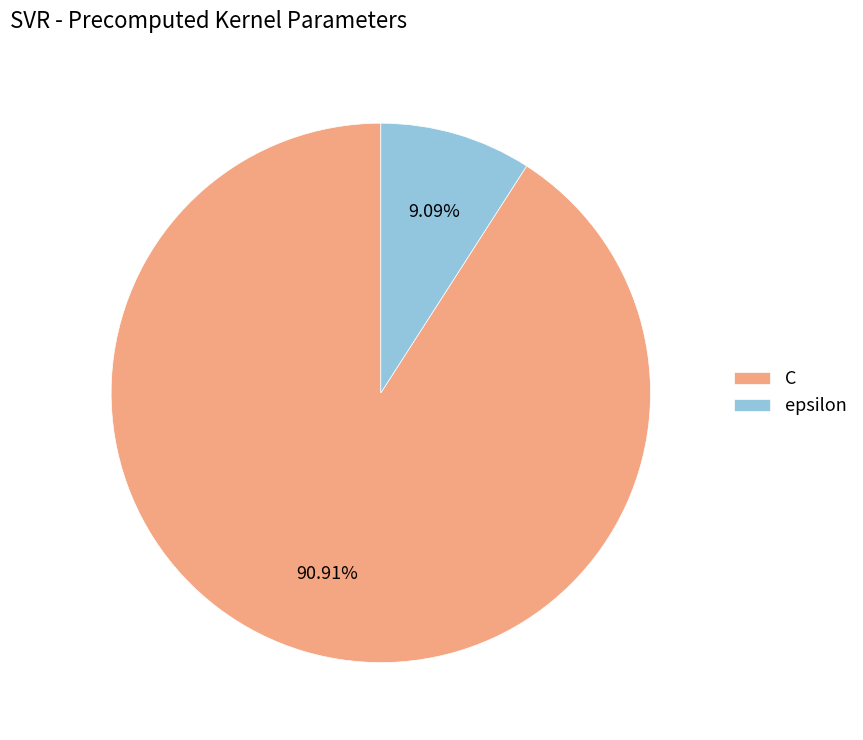

To the nearest percent, what is the average slice percentage?

50%